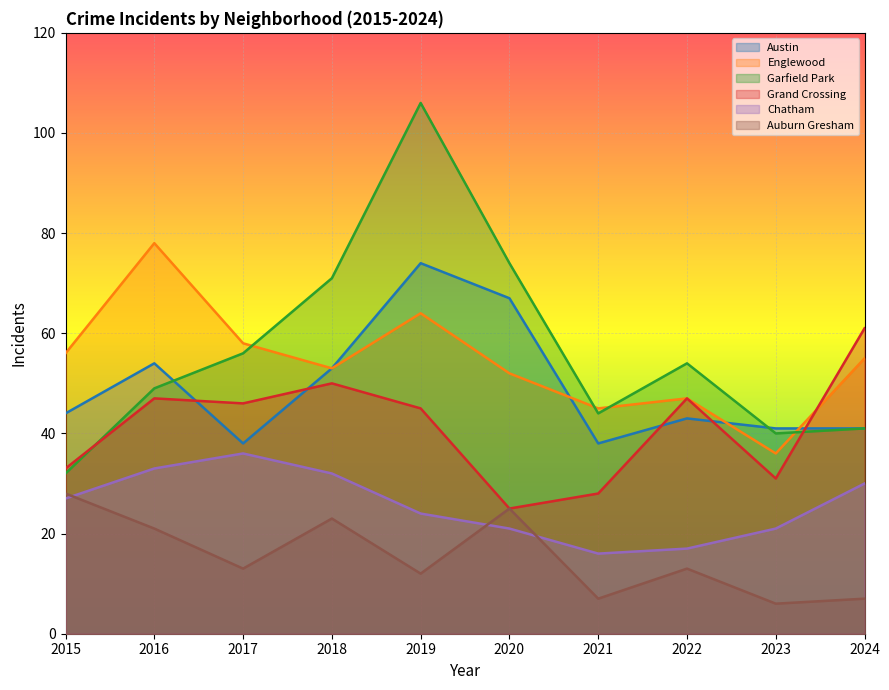

Which category has the lowest value across all series?

2023